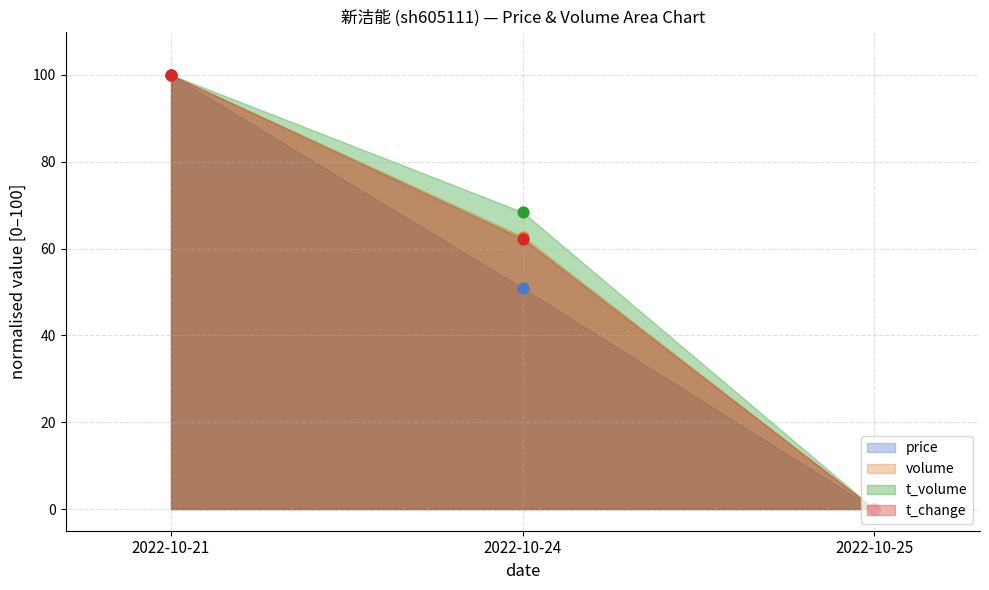

At which category is the sum across all series the highest?

2022-10-21